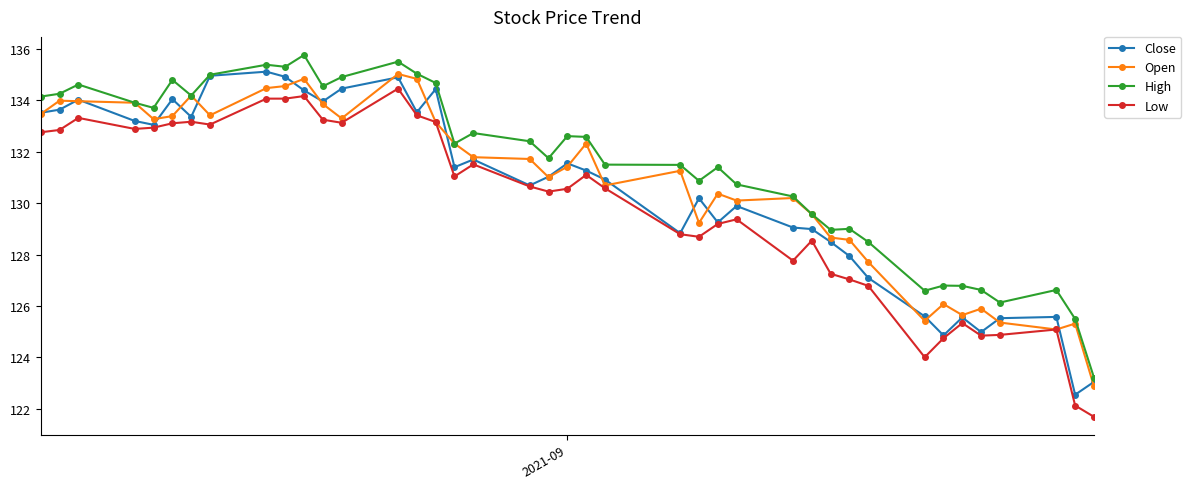

True or false: Low and High intersect in this chart.

False